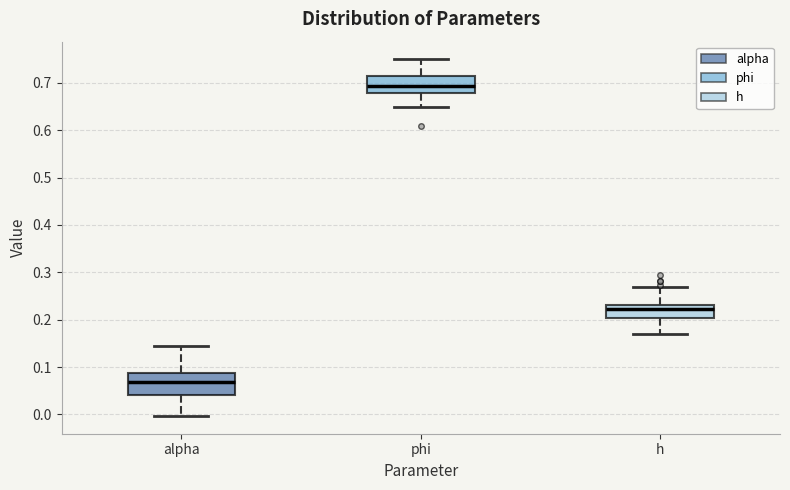

Reading left to right, transcribe this box plot: for each box, give where its median line is, the range the box spans, and where its two whiskers end, as read against the y-axis. The values are not printed on the chart, so give them approximately, as read against the axis.

alpha: median 0.07, box 0.04 to 0.09, whiskers 0.00 to 0.15
phi: median 0.69, box 0.68 to 0.72, whiskers 0.65 to 0.75
h: median 0.22, box 0.20 to 0.23, whiskers 0.17 to 0.27